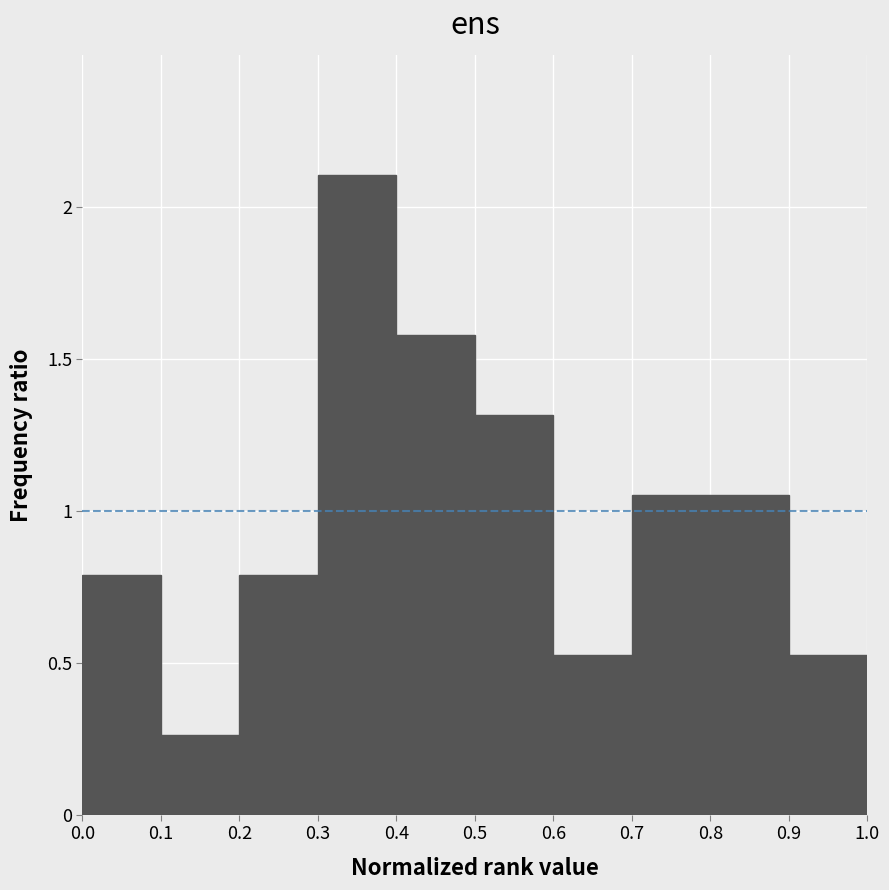

Reading left to right, transcribe this chart: for each bar, give the range it covers on the x-axis and its height. The values are not printed on the chart, so give them approximately, as read against the axis.

0.0 to 0.1: 0.80
0.1 to 0.2: 0.25
0.2 to 0.3: 0.80
0.3 to 0.4: 2.10
0.4 to 0.5: 1.60
0.5 to 0.6: 1.30
0.6 to 0.7: 0.55
0.7 to 0.8: 1.05
0.8 to 0.9: 1.05
0.9 to 1.0: 0.55